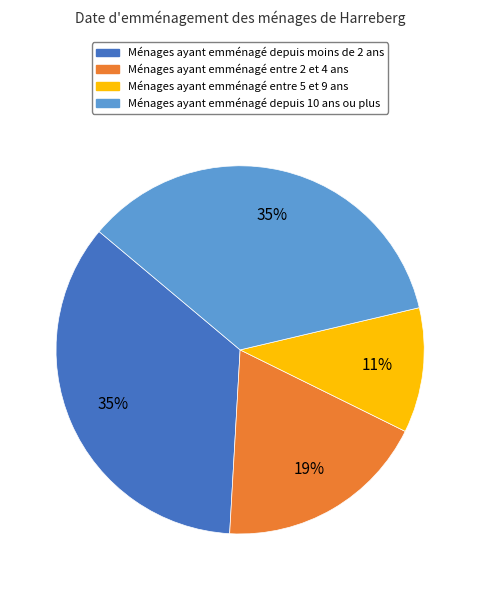

To the nearest percent, what is the difference between the largest and smallest slice percentages?

24%